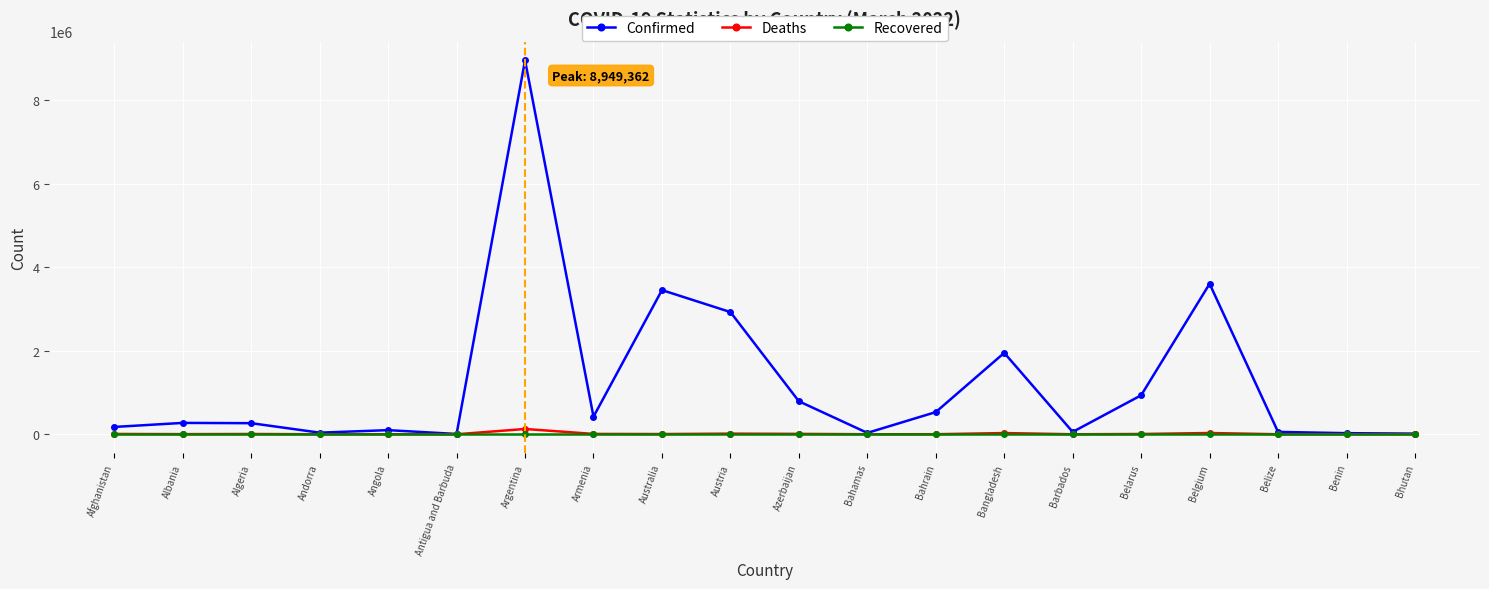

At which category is the sum across all series the highest?

Argentina